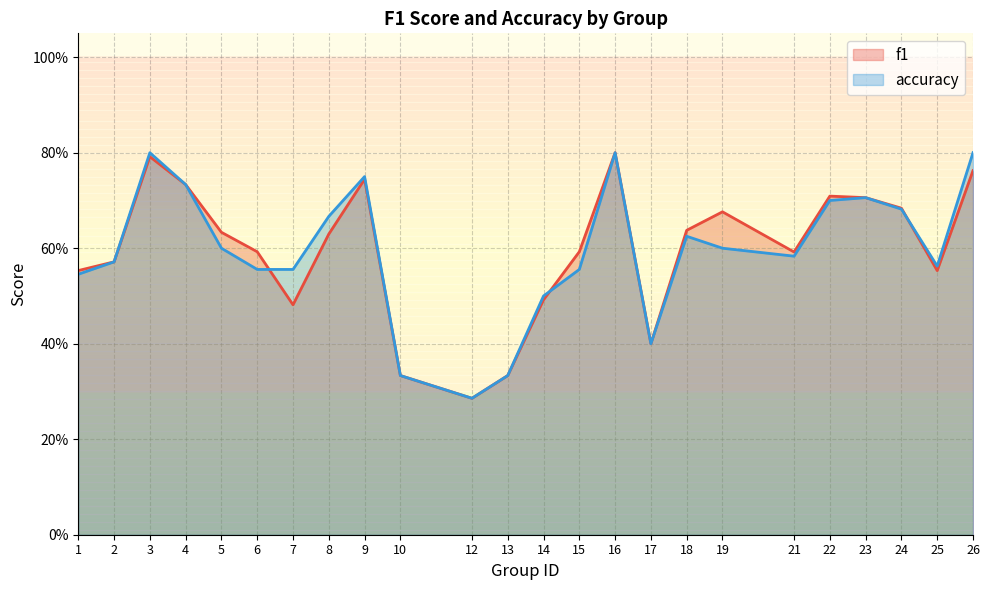

Does the chart display data point markers on the line(s)?

No